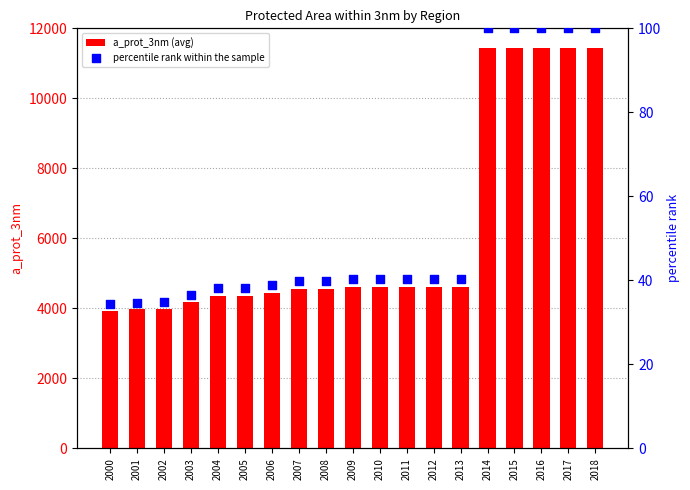

Is the value of percentile rank within the sample at 2003 greater than the value of a_prot_3nm (avg) at 2018?

No